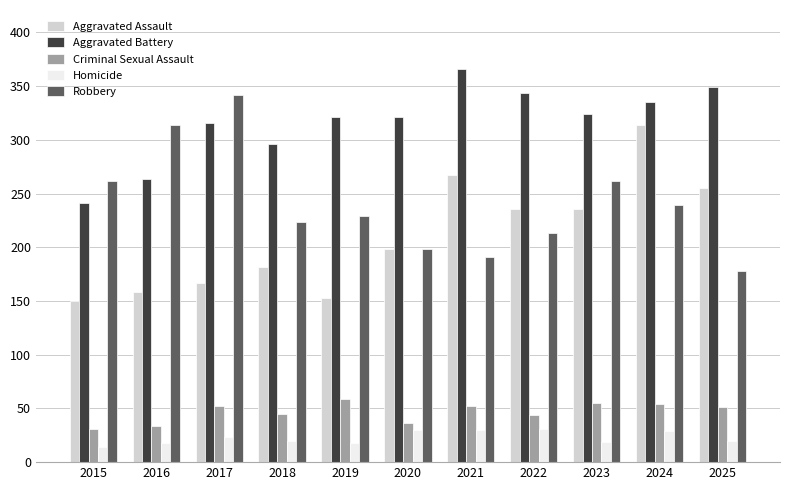

What is the value of the Criminal Sexual Assault bar at the 11th from the left?

51